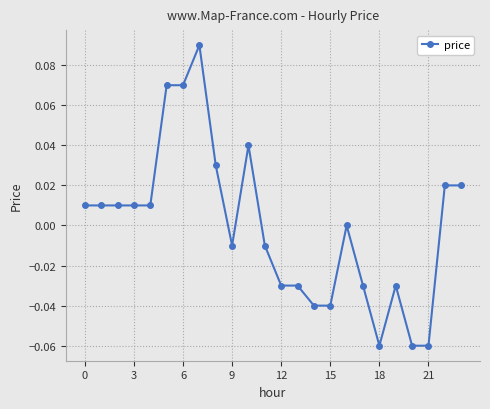

How many distinct data groups are displayed?

1